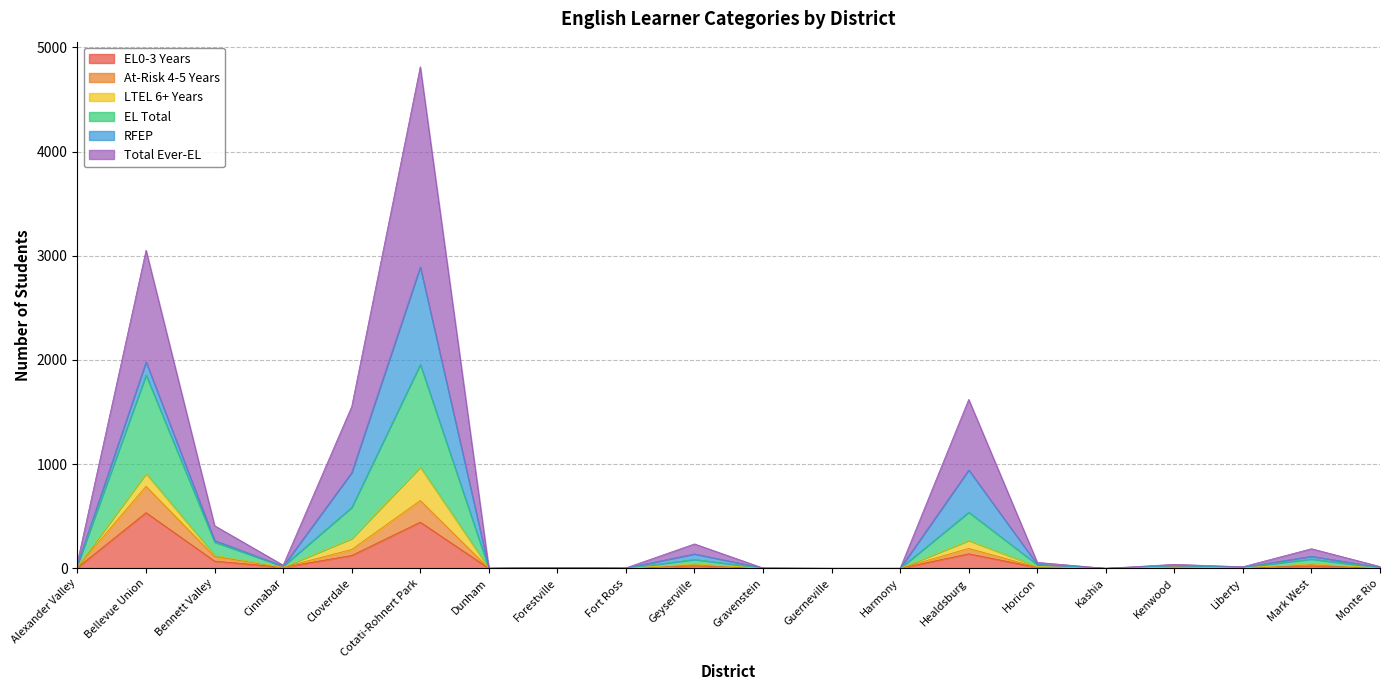

How many interior local valleys does the EL Total series have?

5